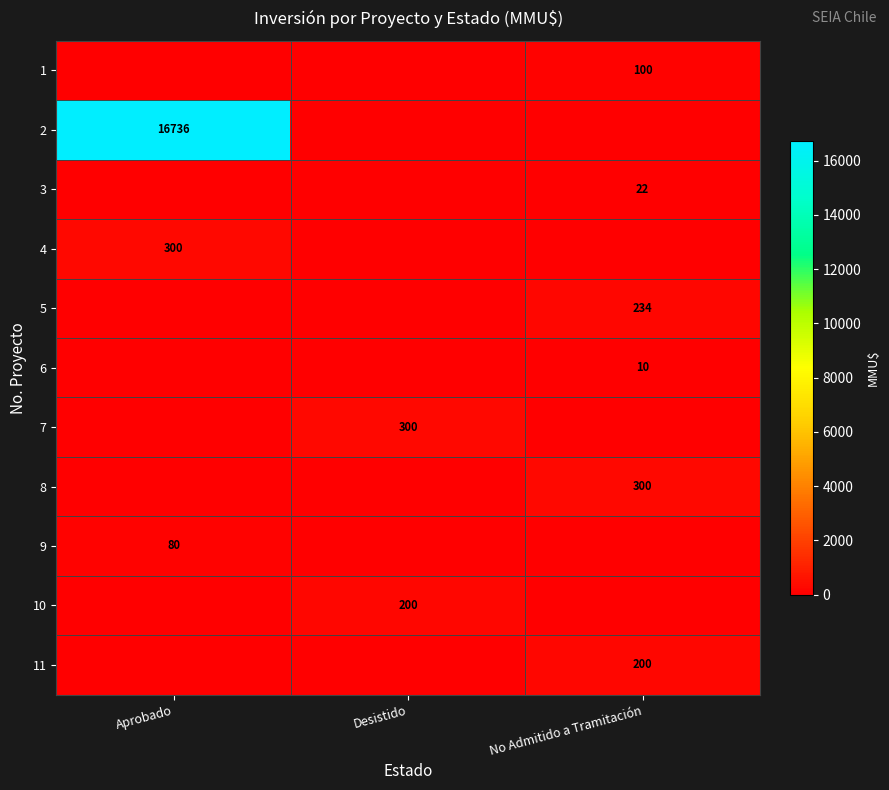

The 6 series shows 10 at No Admitido a Tramitación. True or false?

True